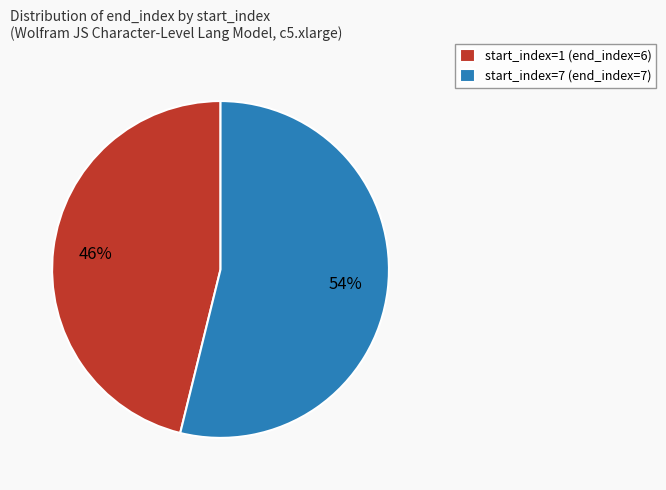

How many slices are in this pie chart?

2